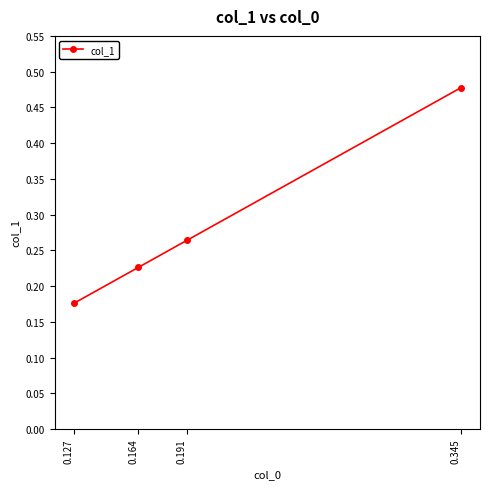

What is the change in value from 0.191 to 0.345?

+0.2